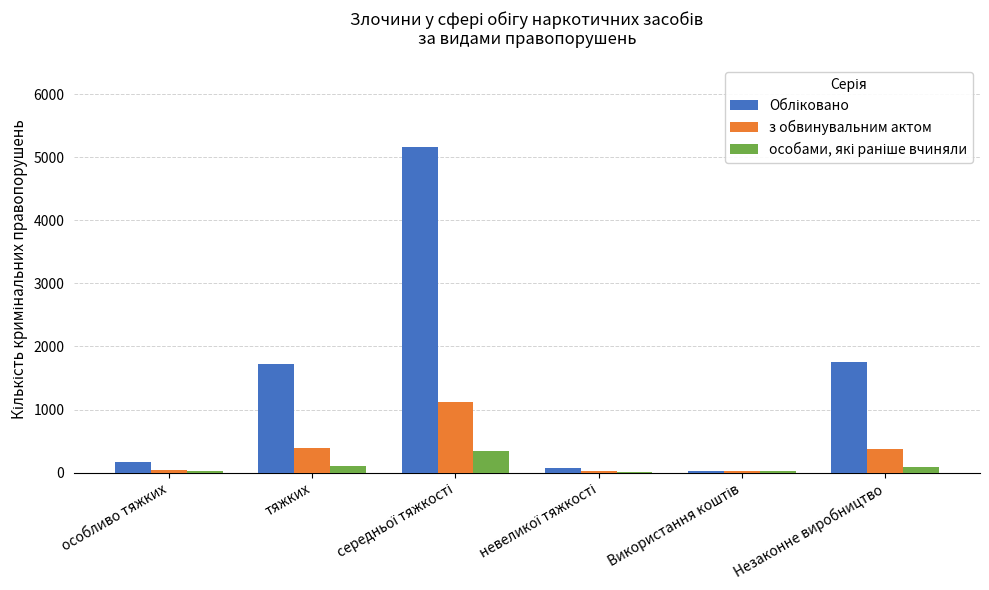

What is the highest value of the з обвинувальним актом series?

1119